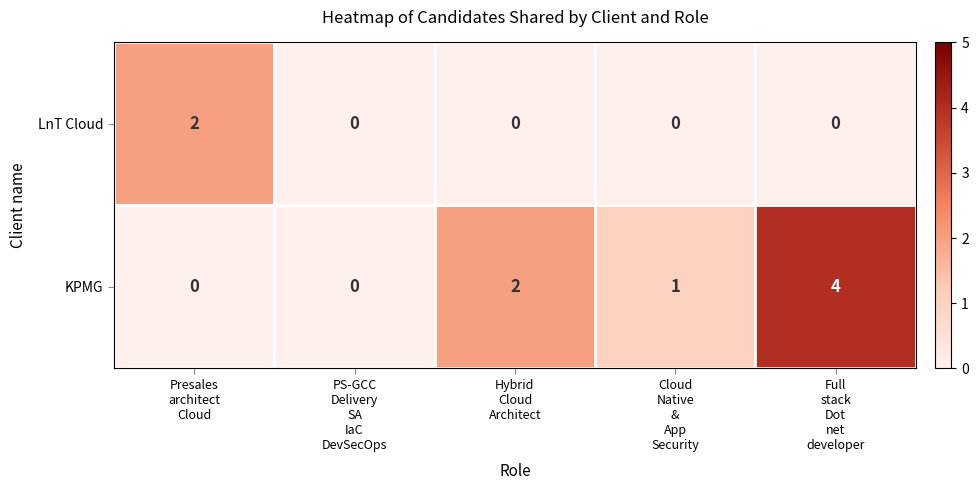

At how many categories does at least one series exceed 3?

1